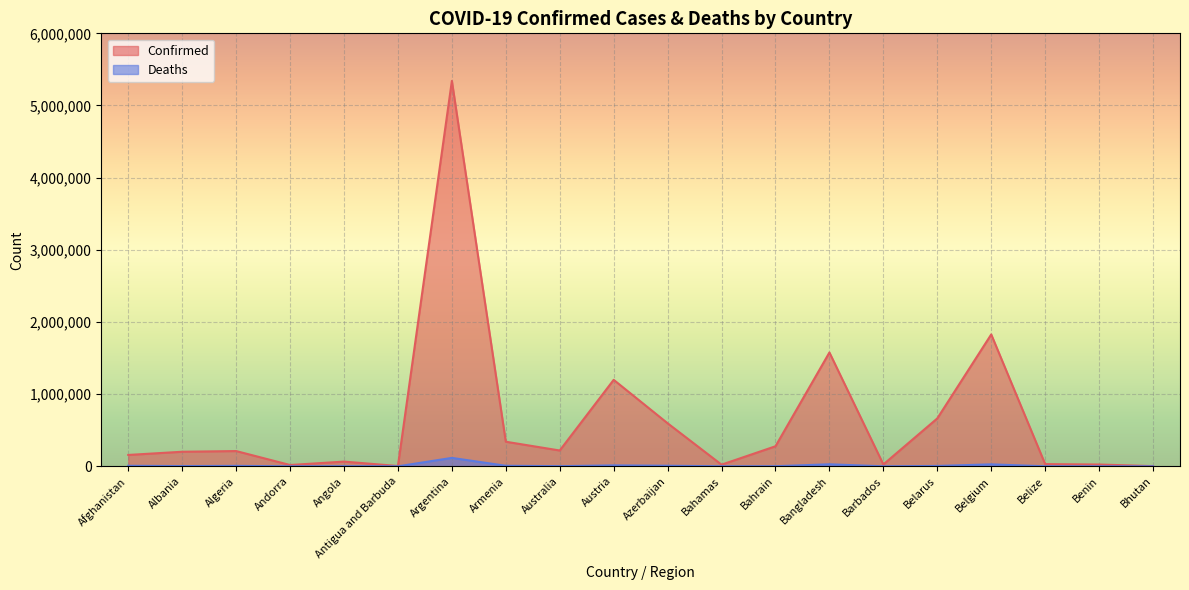

In Deaths, how many points are lower than both neighbors (excluding endpoints)?

6